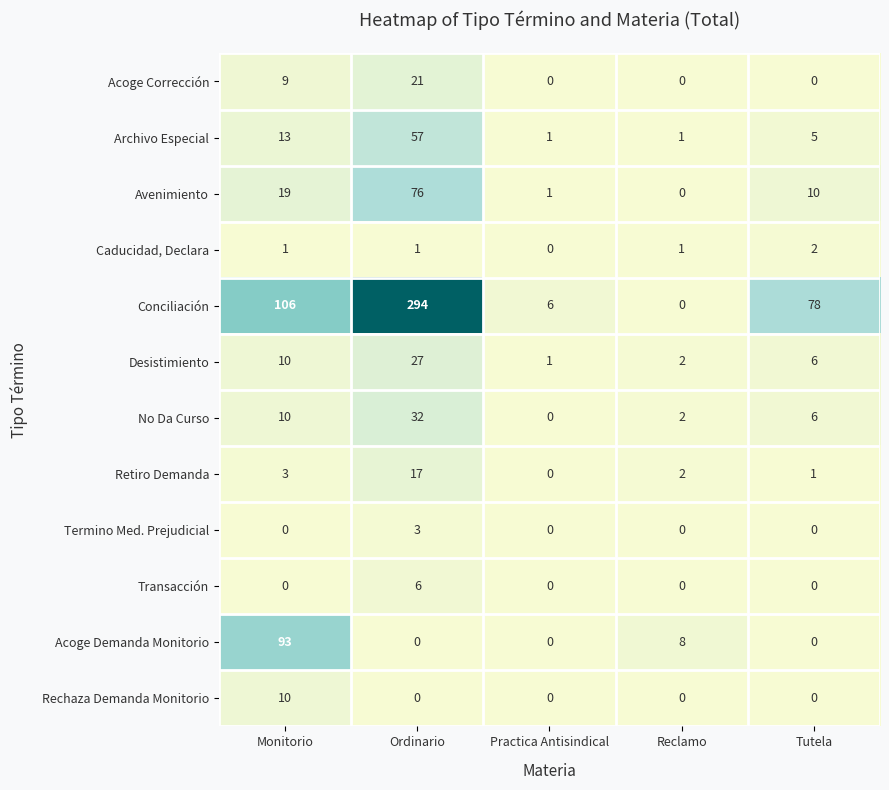

At which category is the sum across all series the highest?

Ordinario